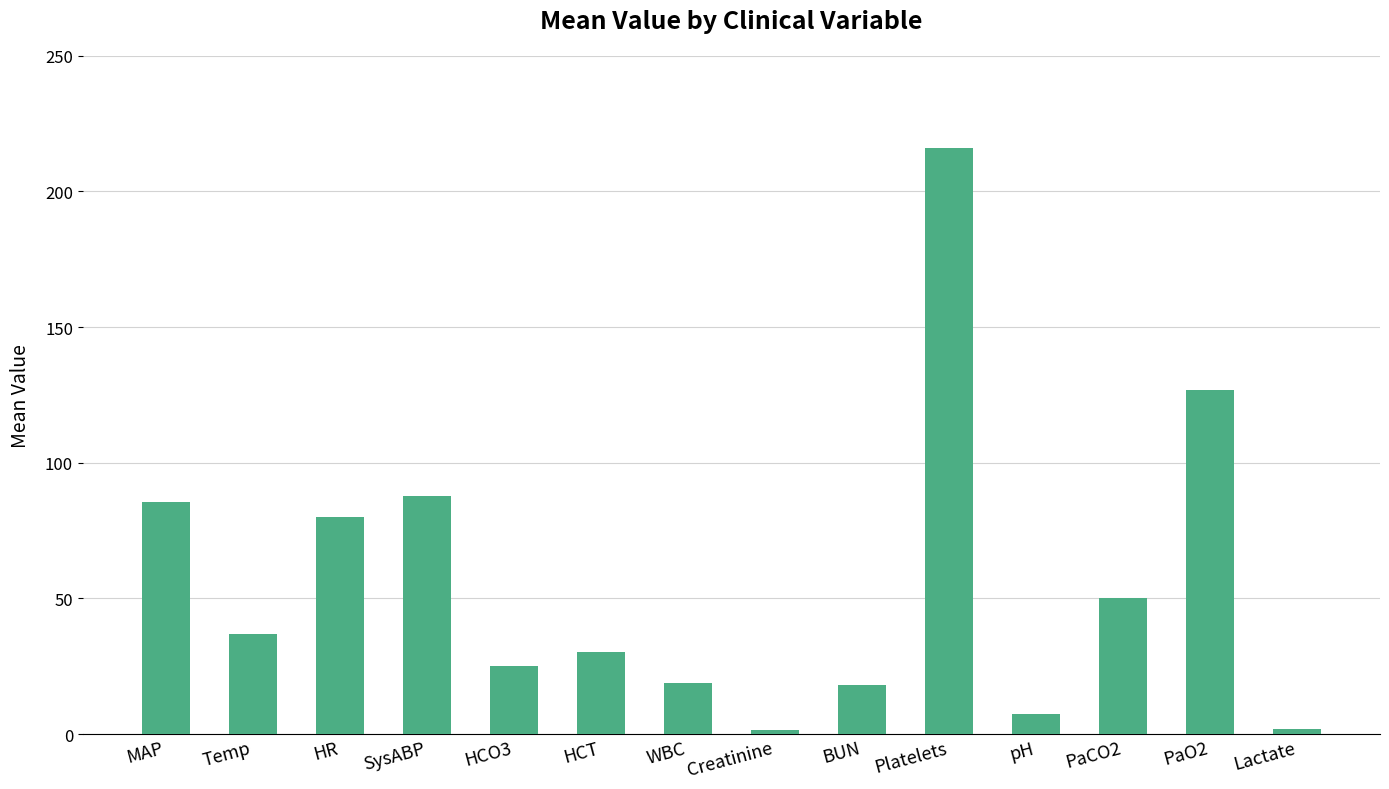

What is the change in value from SysABP to PaO2?

+39.3